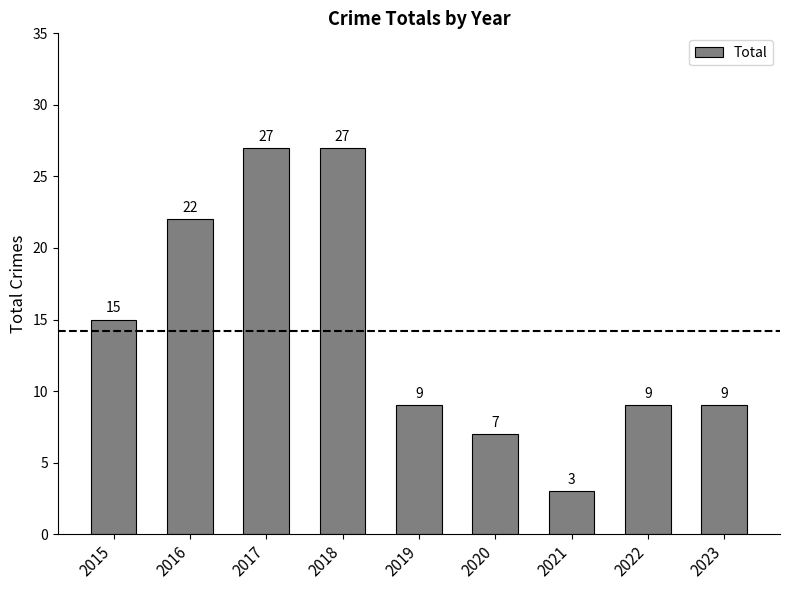

Between 2021 and 2023, which is larger?

2023